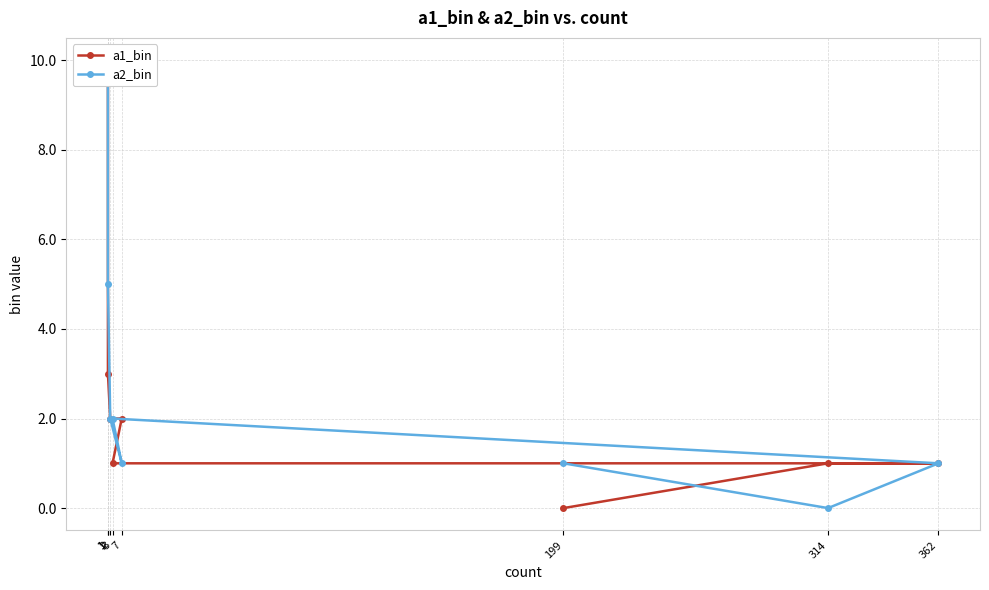

At which category is the sum across all series the highest?

1